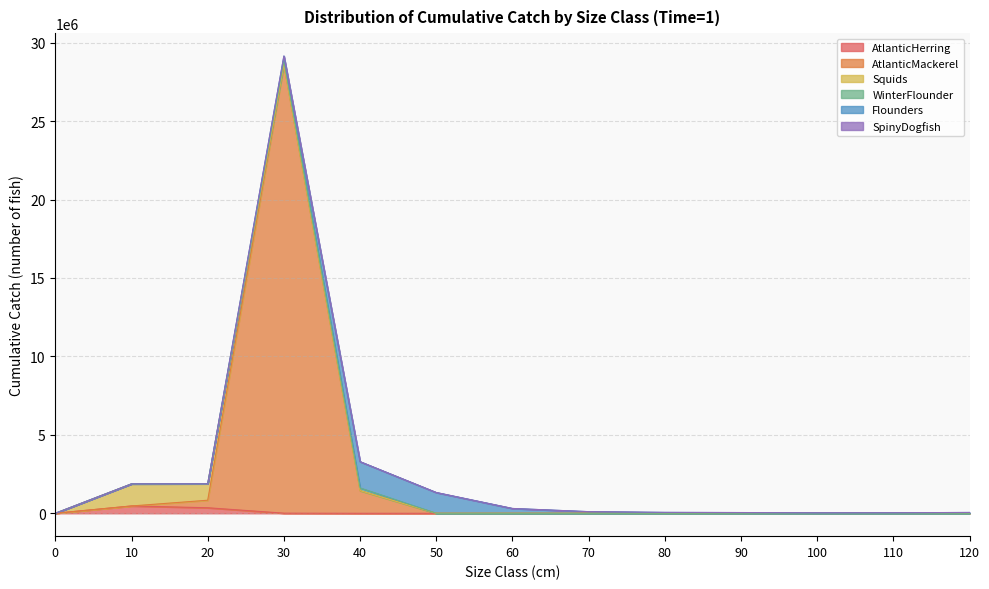

How many data points does each series have?

13